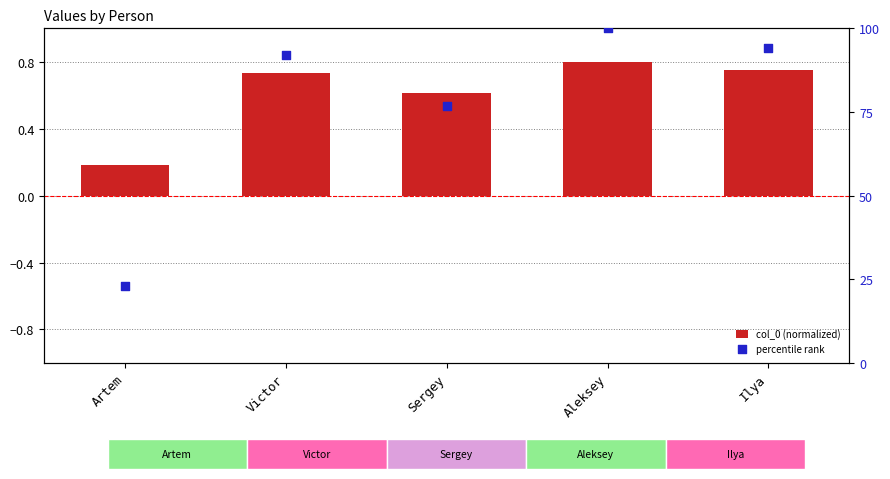

Which series contains the lowest Y value?

col_0 (normalized)